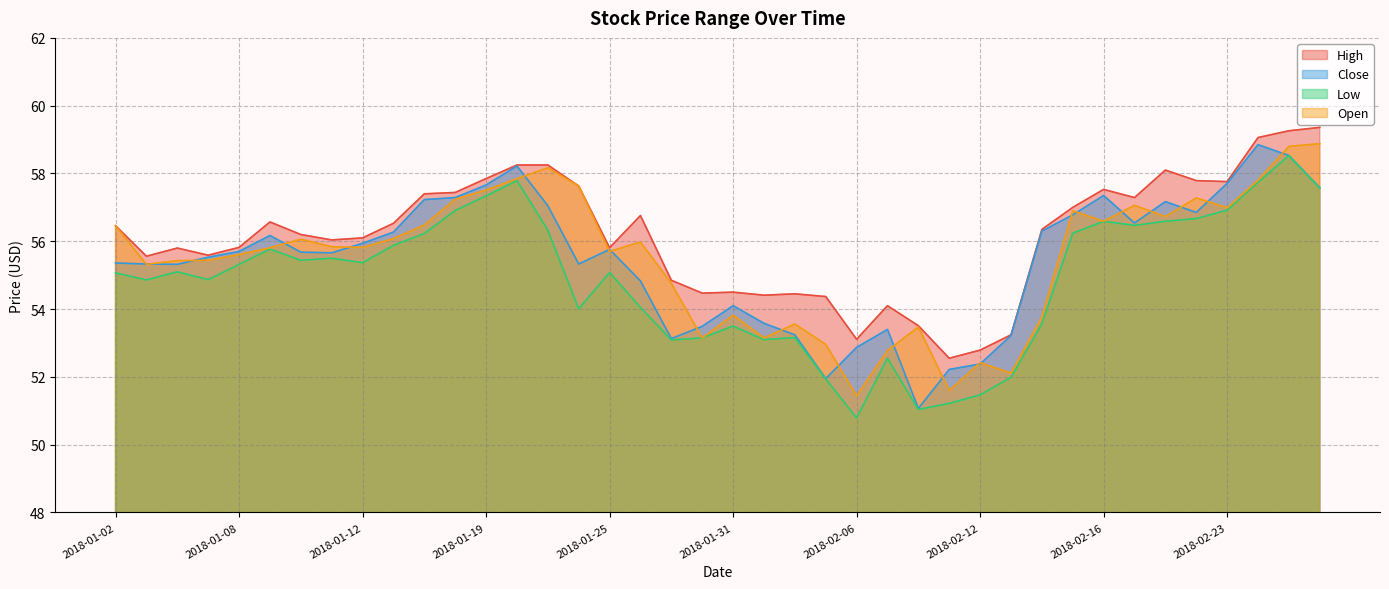

How many values in the Close series are below 55?

13